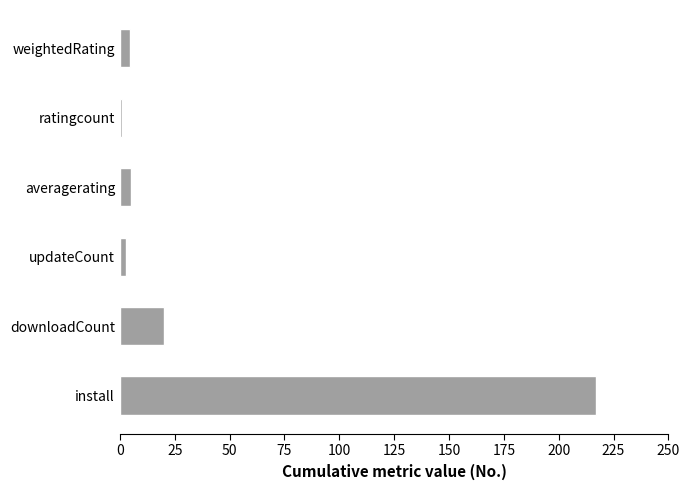

Which has a higher value, install or ratingcount?

install